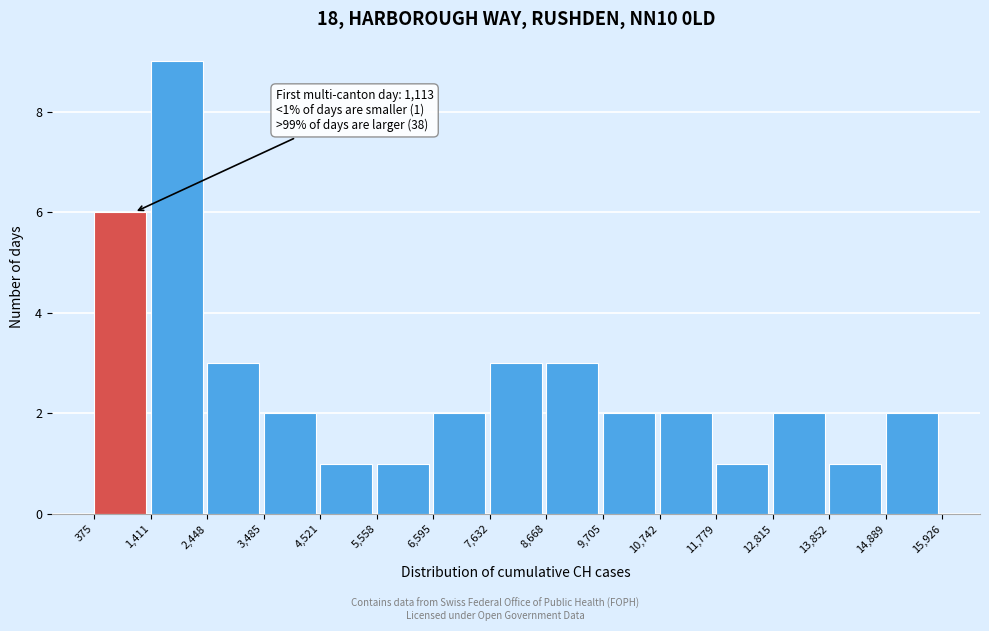

Which range on the x-axis has the tallest bar?

1,411 to 2,448